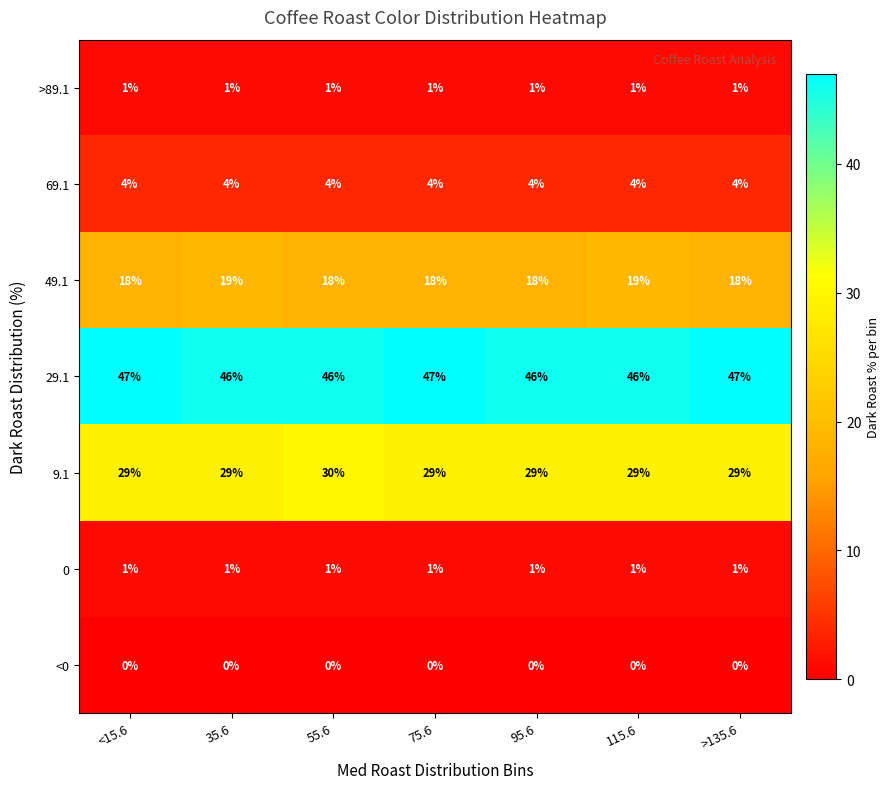

Which series has the largest total across all categories?

29.1